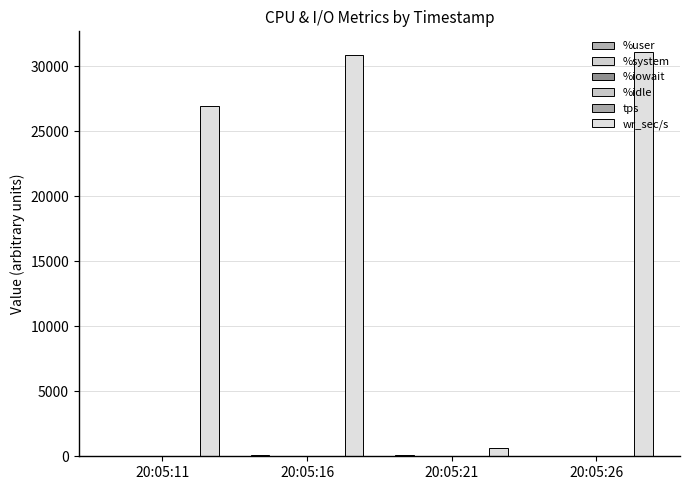

How many categories are shown in the chart?

4